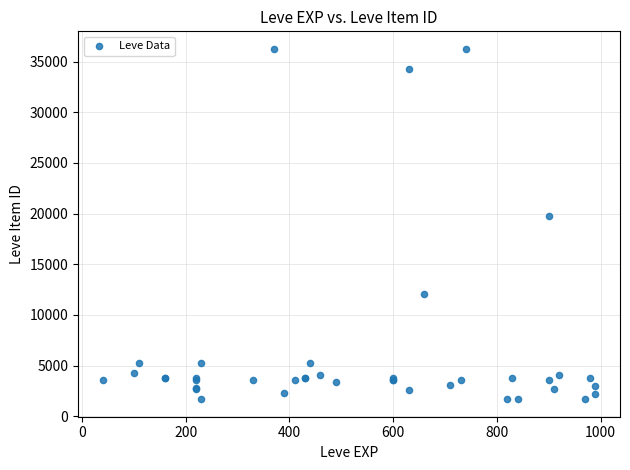

What Y value in the scatter plot is closest to 18967?

19744